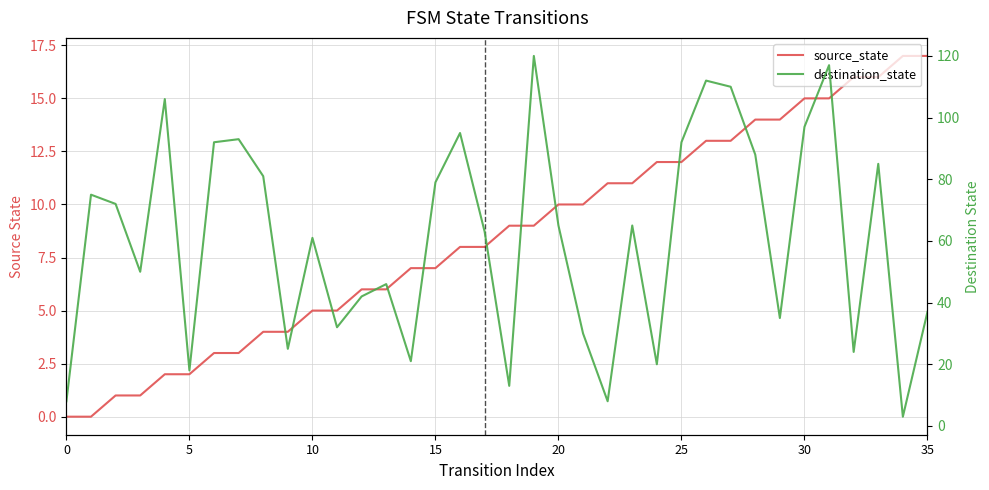

What is the highest value of the destination_state series?

120